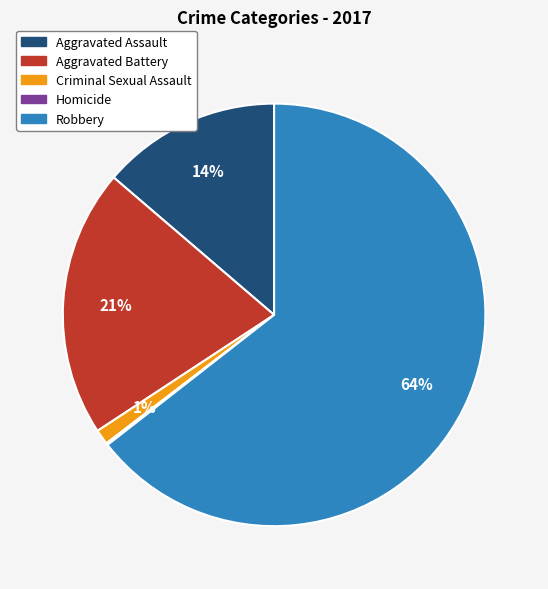

Which category has the biggest portion of the pie?

Robbery